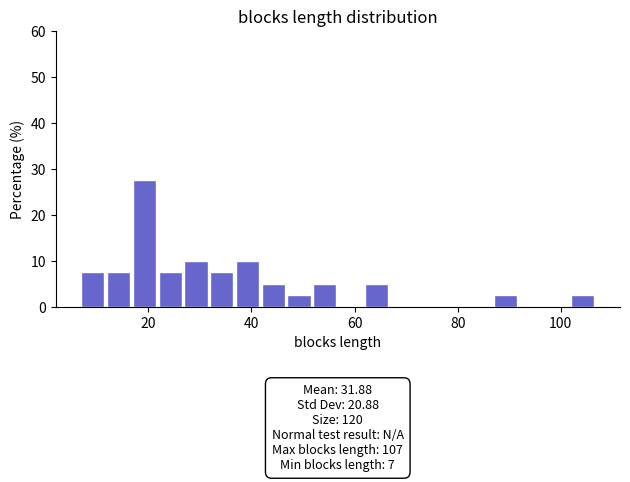

Around what value on the x-axis is the tallest bar? Give the approximate position of its centre, as read against the axis.

20